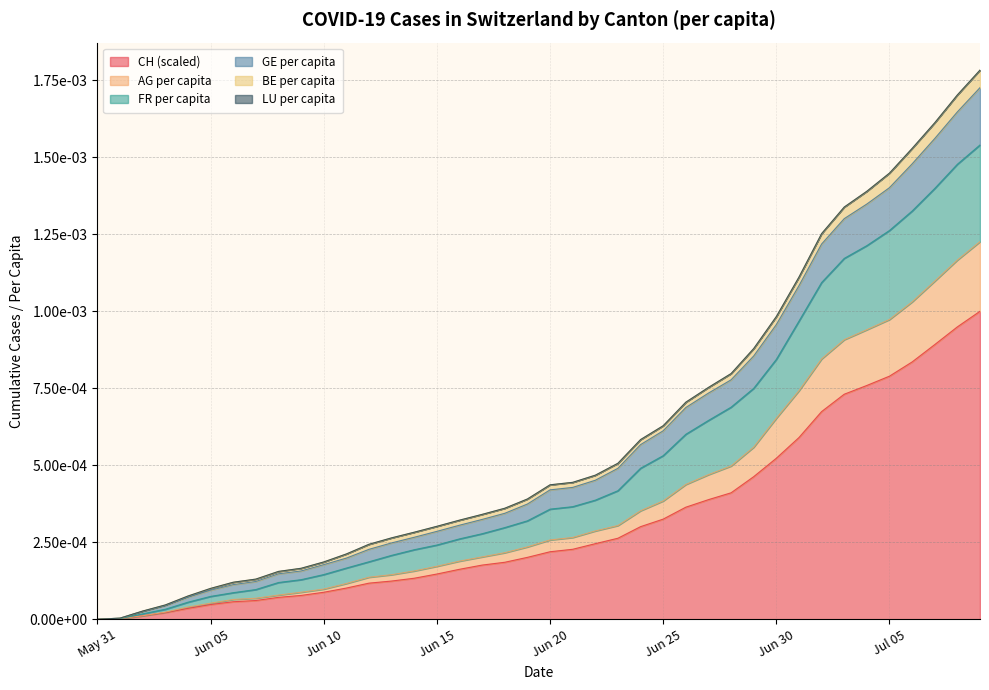

How many values in the CH series exceed 0?

39